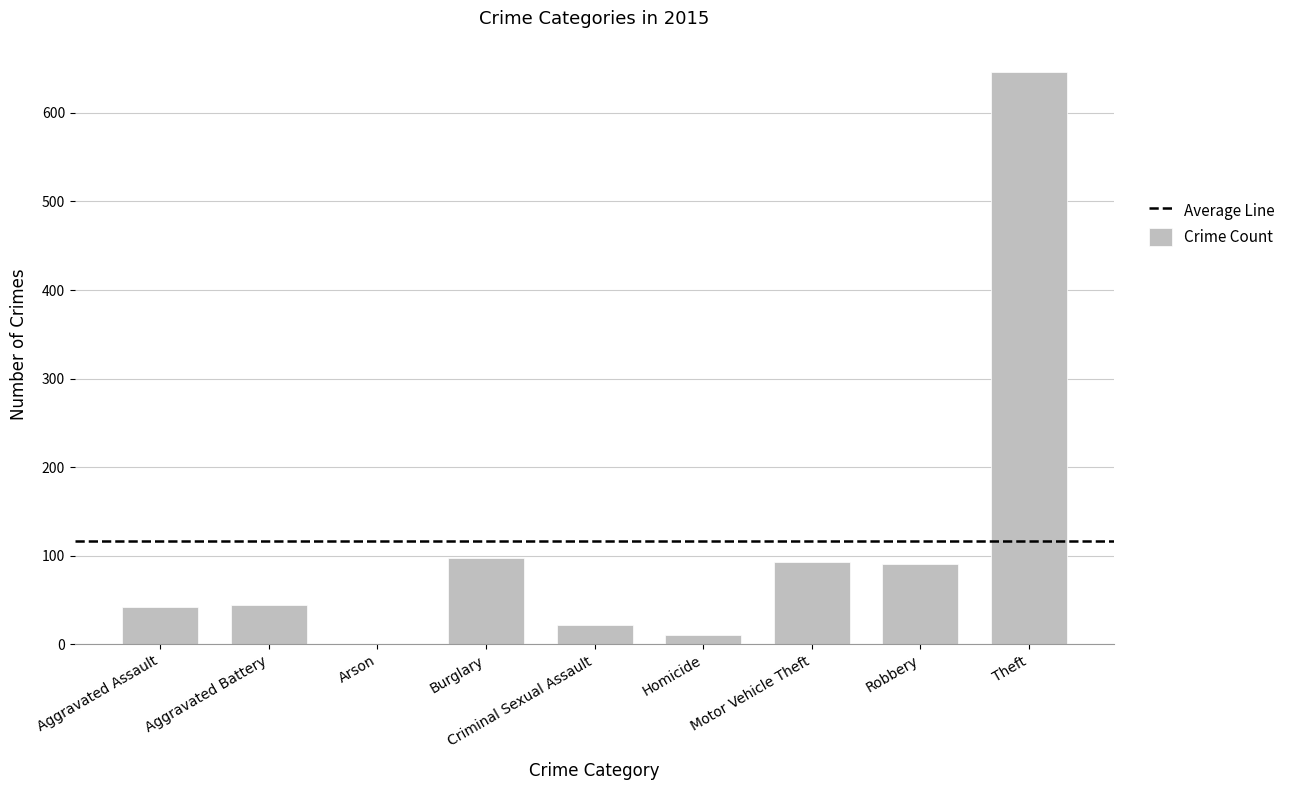

How many values are above zero?

8